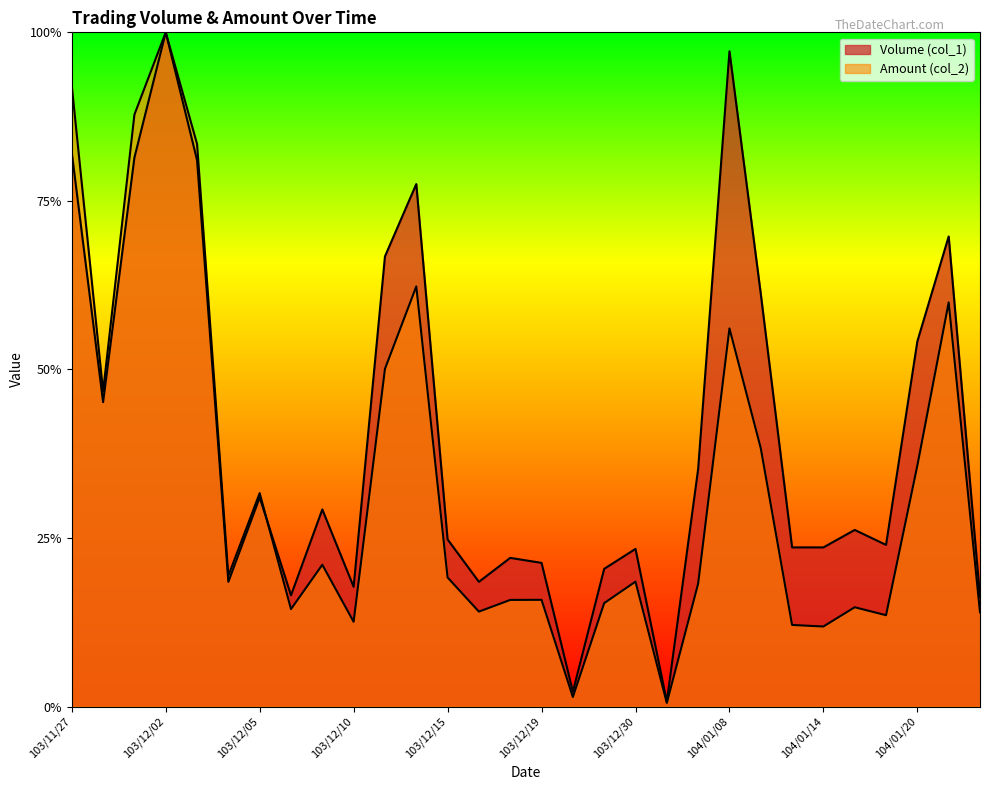

True or false: Volume (col_1) and Amount (col_2) cross at least once.

True